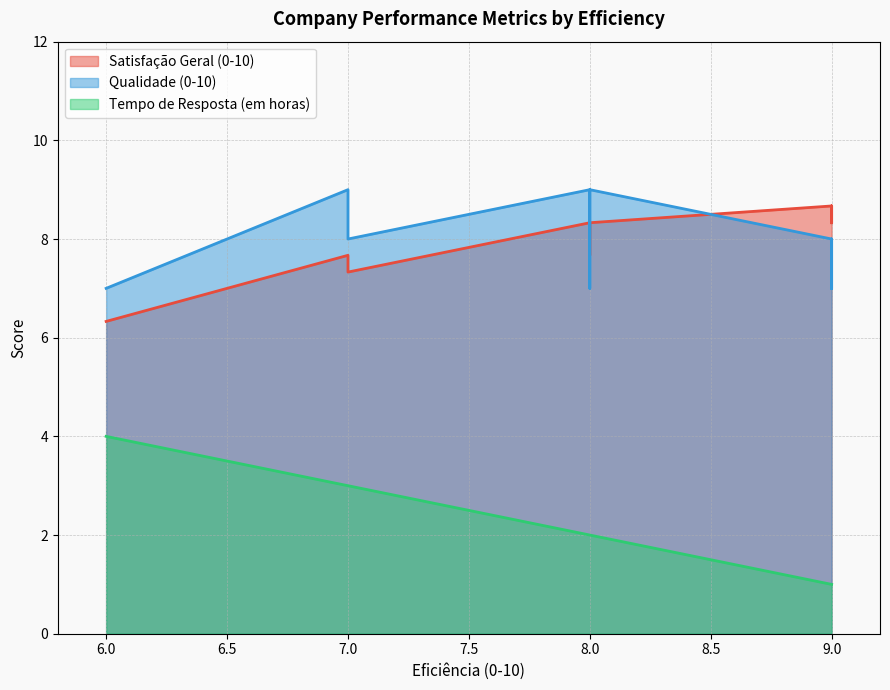

What is the value of the Satisfação Geral (0-10) point at the 15th from the left?

8.3